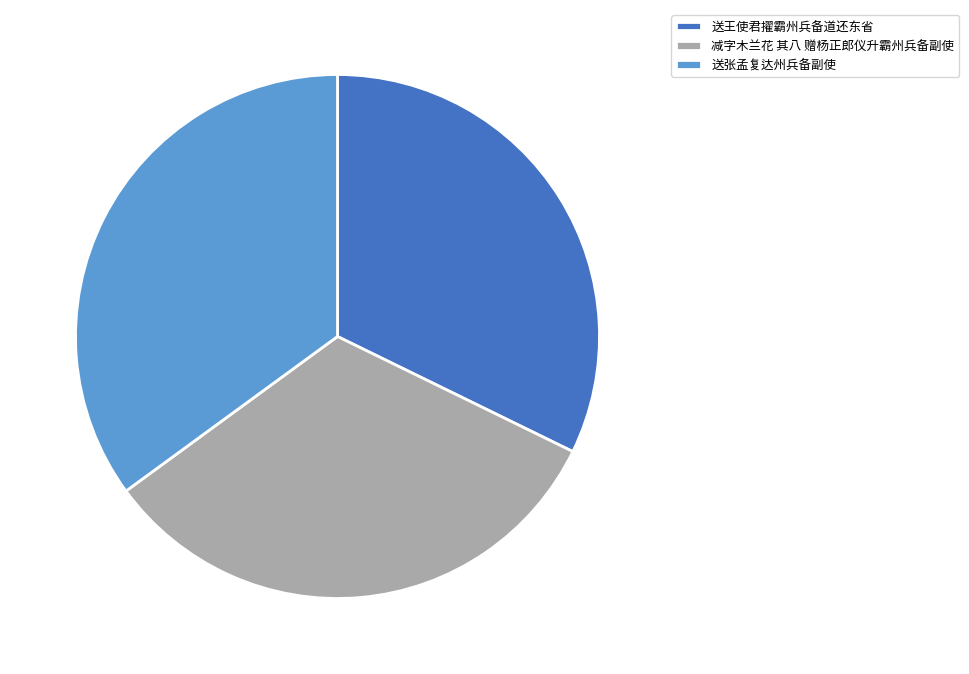

Is there a majority slice in this chart?

No